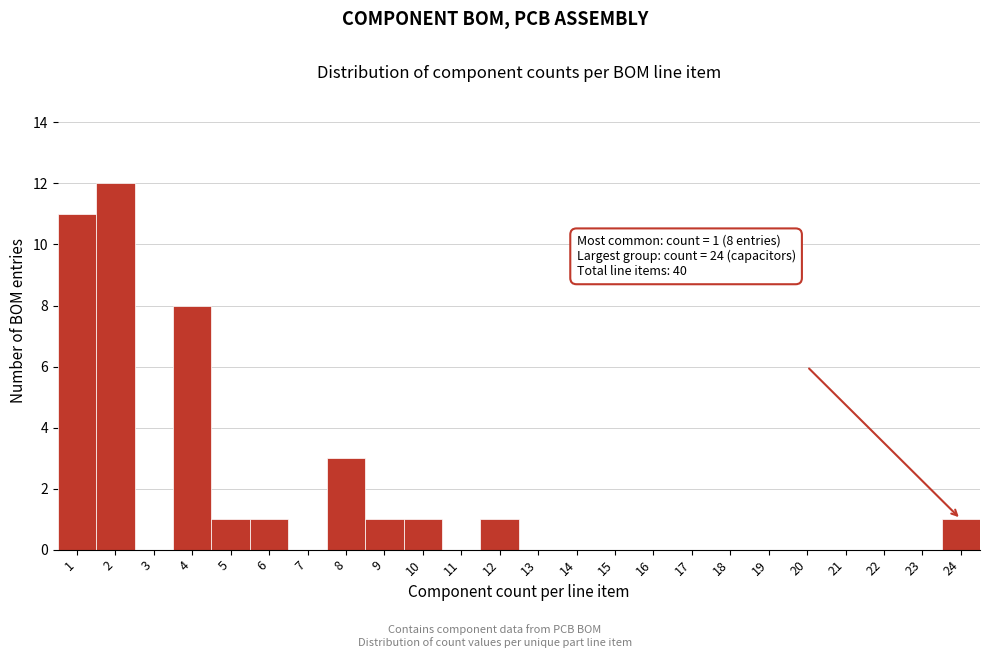

Over which range of the x-axis is the bar tallest?

1.5 to 2.5